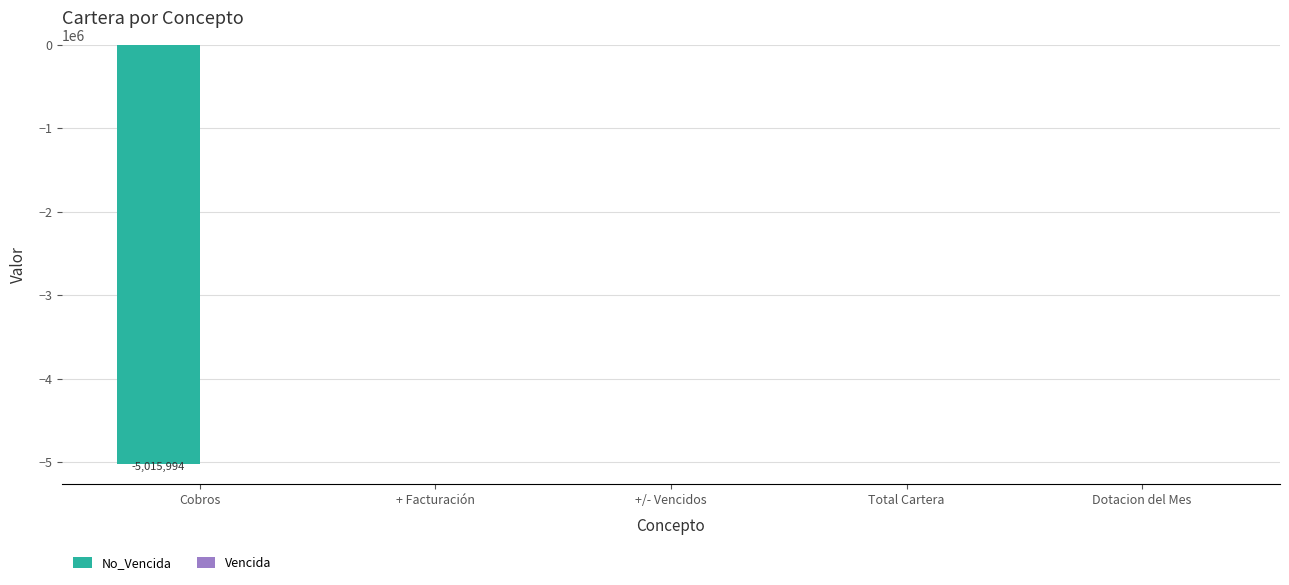

True or false: the data shows 0.0 at +/- Vencidos.

True